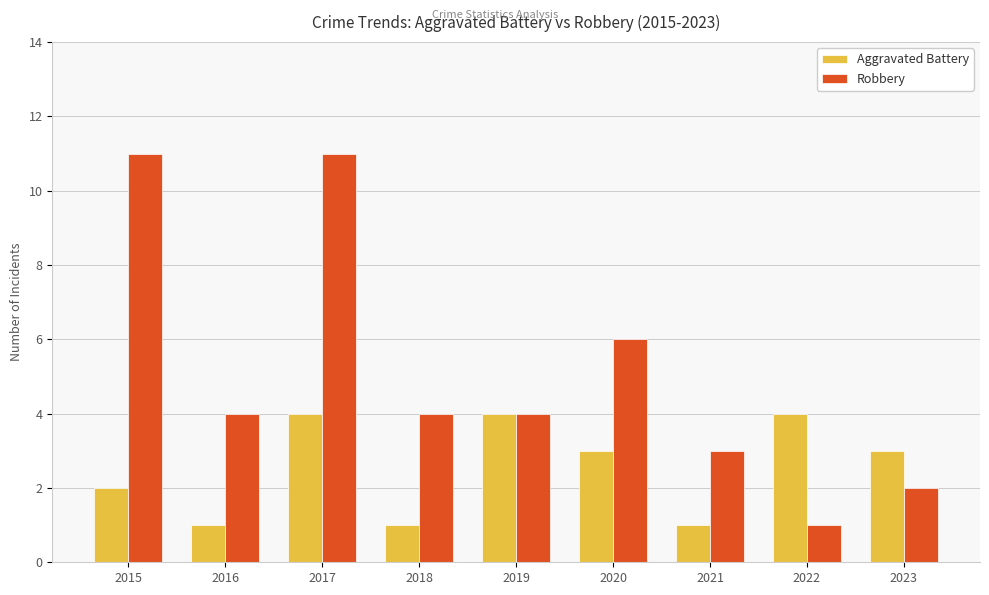

Read the Robbery value at 2020.

6